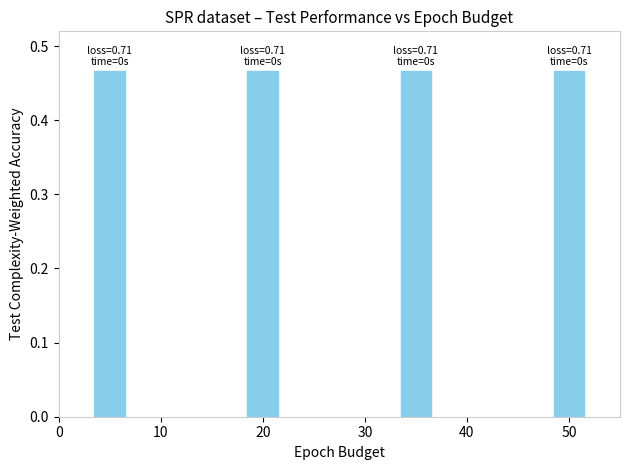

Which series has the largest range (max minus min)?

col_1